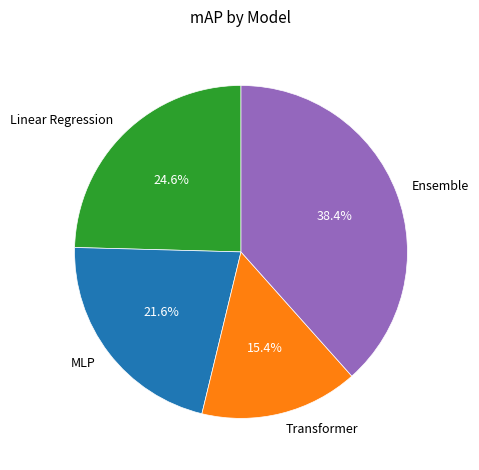

What percentage is the Ensemble slice, to the nearest percent?

38%